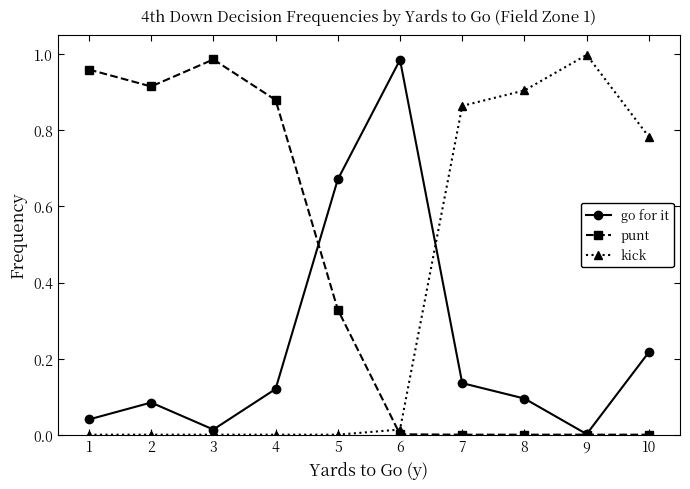

Which series changed the most between 5 and 7?

kick